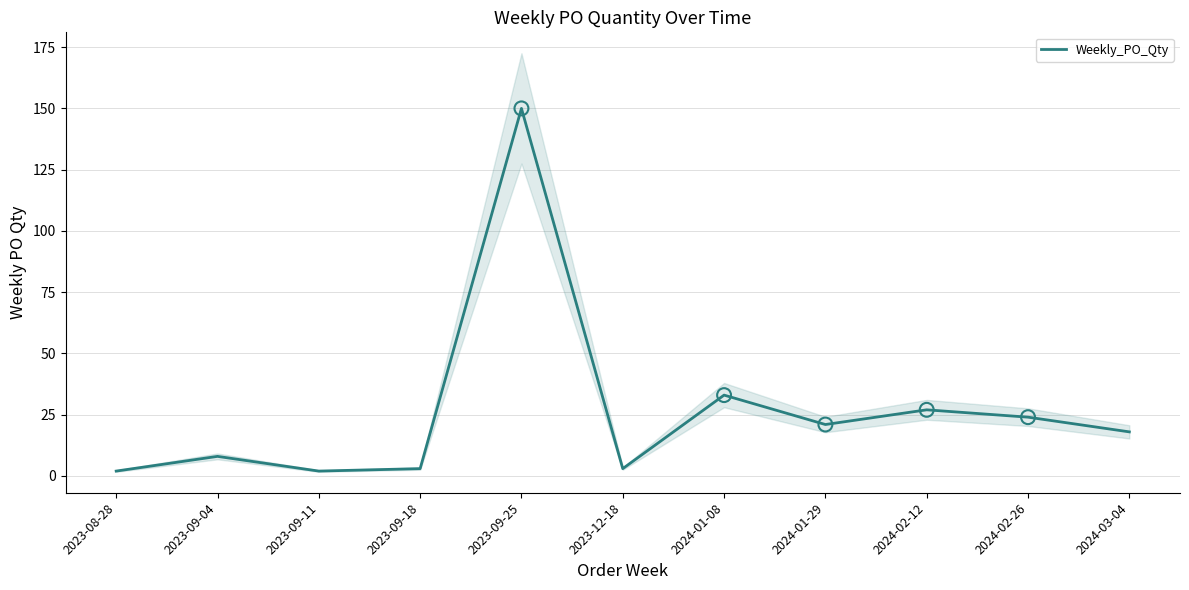

What is the change in value from 2023-09-04 to 2023-09-25?

+142